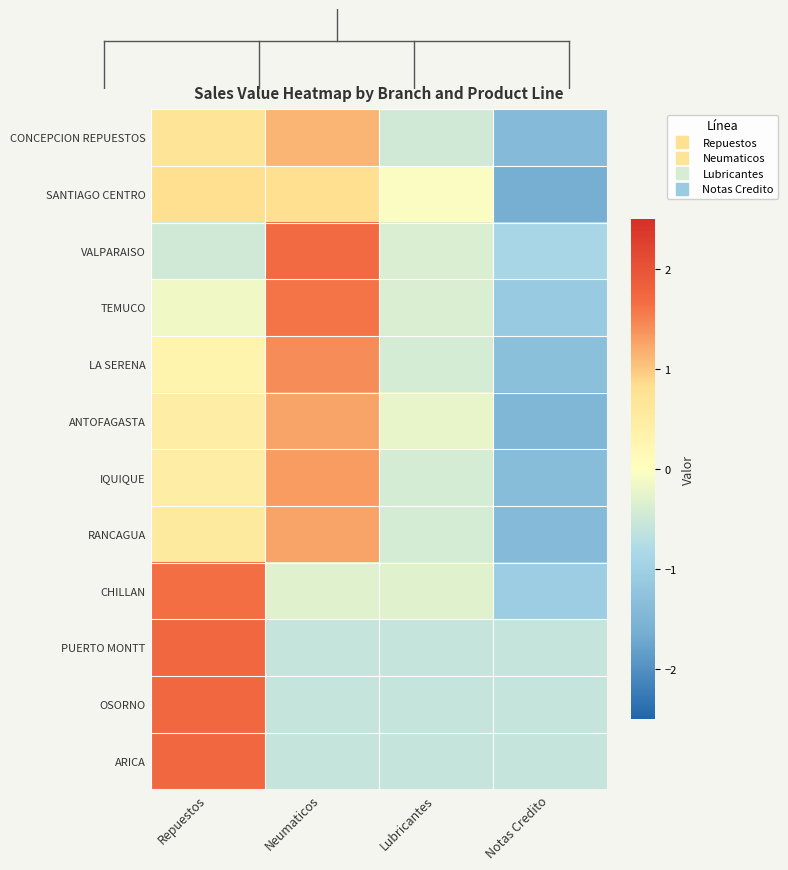

Reading left to right, list all the values displayed in this chart.

CONCEPCION REPUESTOS: Repuestos=0.7	Neumaticos=1.1	Lubricantes=-0.5	Notas Credito=-1.4
SANTIAGO CENTRO: Repuestos=0.8	Neumaticos=0.8	Lubricantes=-0.0	Notas Credito=-1.6
VALPARAISO: Repuestos=-0.5	Neumaticos=1.7	Lubricantes=-0.4	Notas Credito=-0.9
TEMUCO: Repuestos=-0.1	Neumaticos=1.6	Lubricantes=-0.4	Notas Credito=-1.1
LA SERENA: Repuestos=0.3	Neumaticos=1.4	Lubricantes=-0.4	Notas Credito=-1.3
ANTOFAGASTA: Repuestos=0.5	Neumaticos=1.3	Lubricantes=-0.2	Notas Credito=-1.5
IQUIQUE: Repuestos=0.5	Neumaticos=1.3	Lubricantes=-0.4	Notas Credito=-1.4
RANCAGUA: Repuestos=0.6	Neumaticos=1.3	Lubricantes=-0.4	Notas Credito=-1.4
CHILLAN: Repuestos=1.7	Neumaticos=-0.3	Lubricantes=-0.3	Notas Credito=-1.0
PUERTO MONTT: Repuestos=1.7	Neumaticos=-0.6	Lubricantes=-0.6	Notas Credito=-0.6
OSORNO: Repuestos=1.7	Neumaticos=-0.6	Lubricantes=-0.6	Notas Credito=-0.6
ARICA: Repuestos=1.7	Neumaticos=-0.6	Lubricantes=-0.6	Notas Credito=-0.6